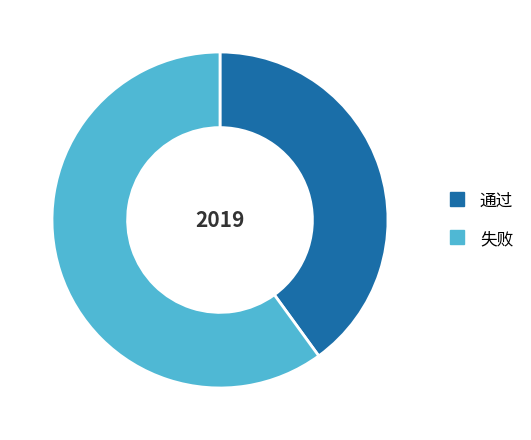

Does 通过 represent more than half of the total?

No